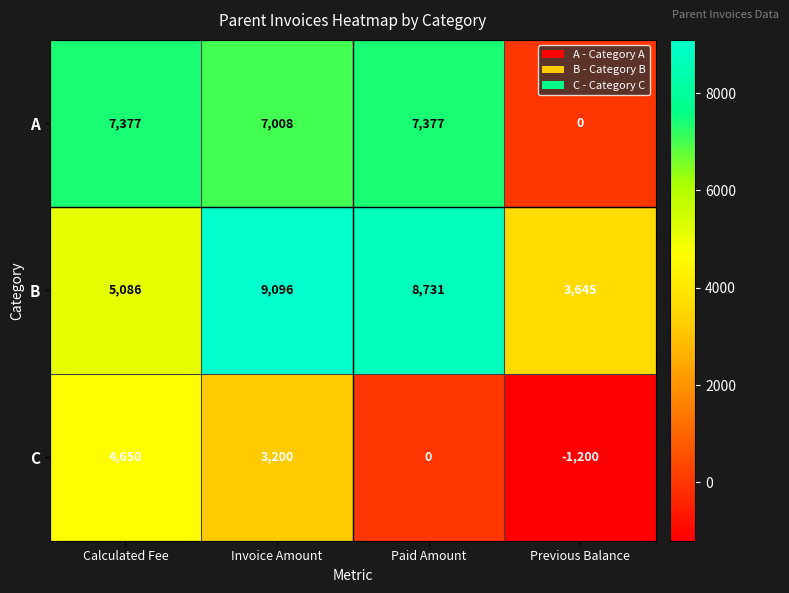

Which category has the lowest value across all series?

Previous Balance